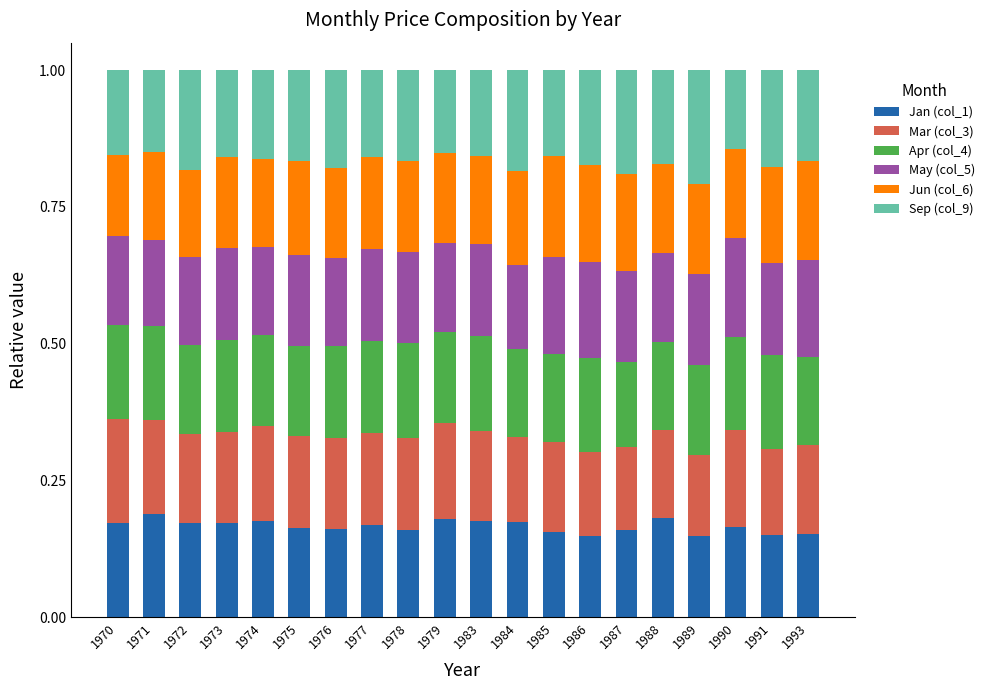

What is the sum of all Jan (col_1) values?

3.3